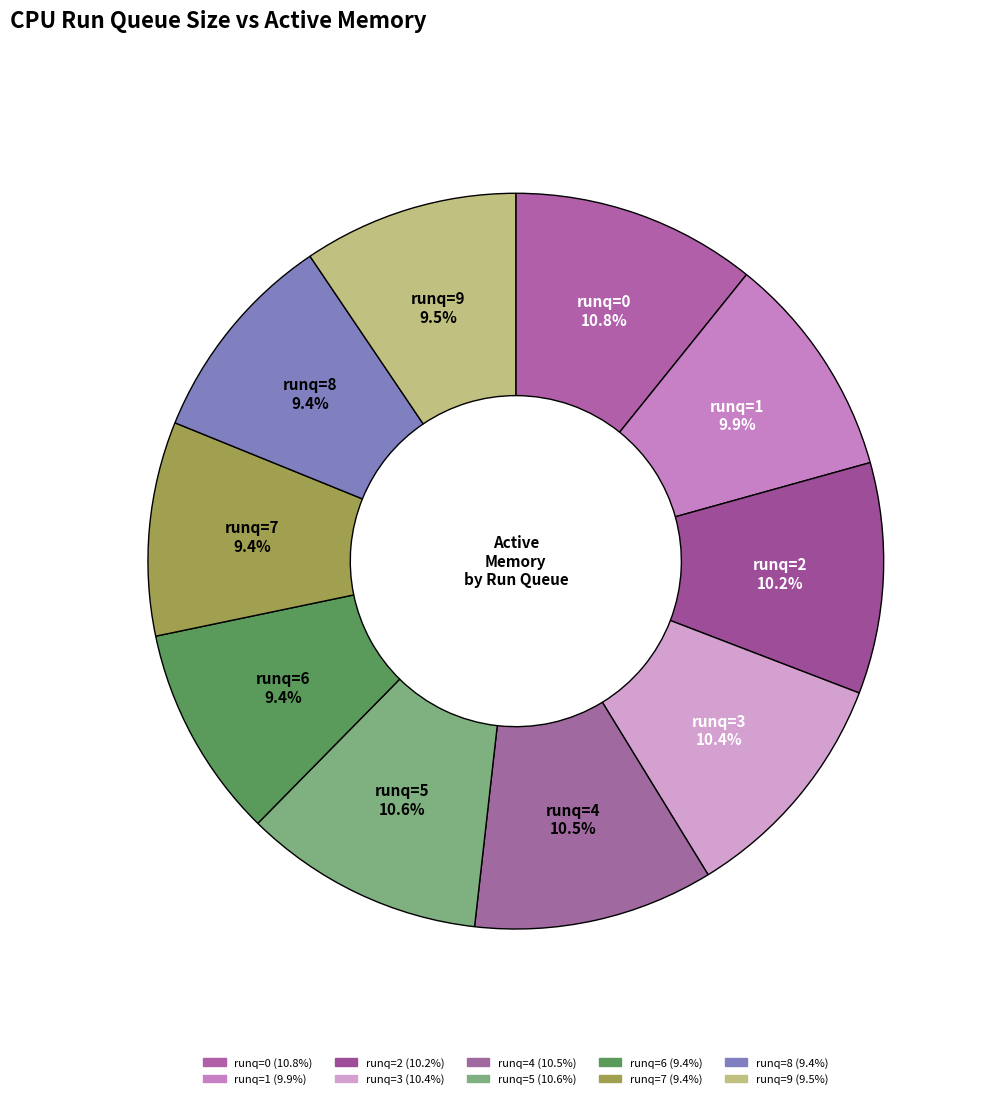

How many slices are in this pie chart?

10